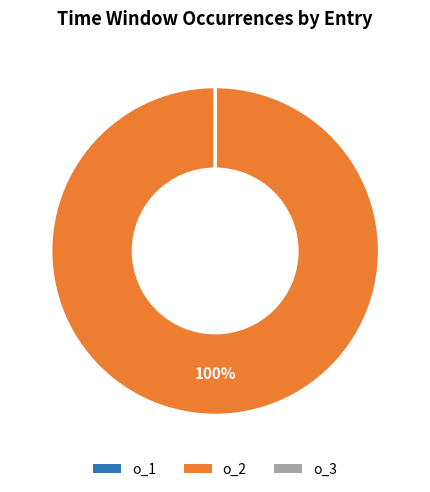

Does o_2 account for over 50% of the chart?

Yes